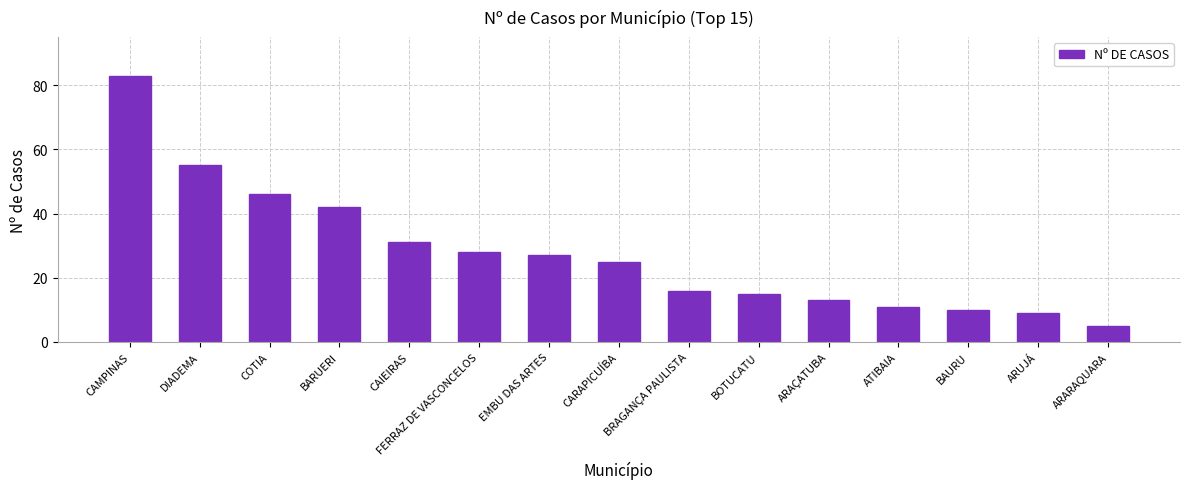

What is the smallest value displayed?

5